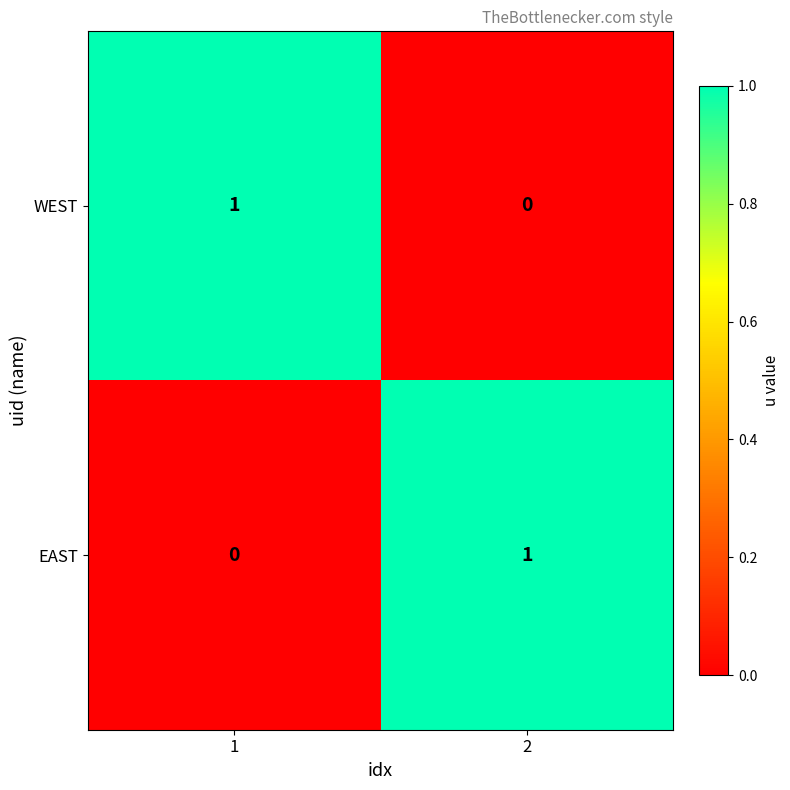

Is it true that WEST equals 0 at 2?

True